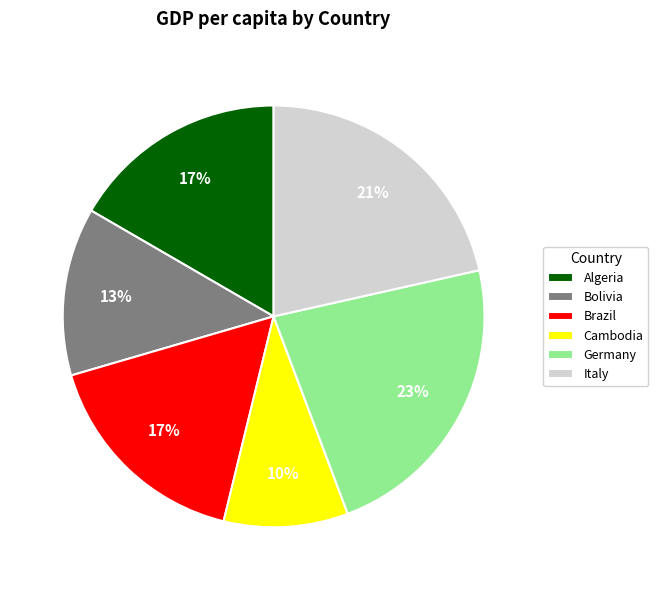

To the nearest percent, what is the average slice percentage?

17%